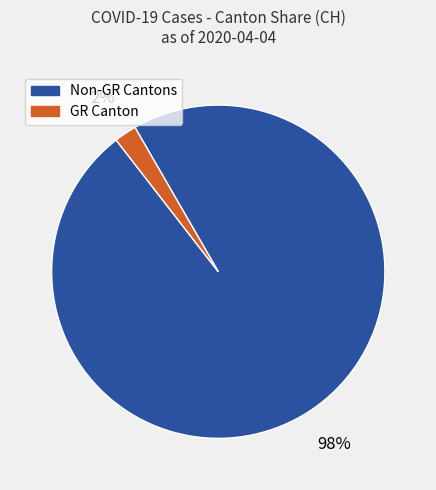

To the nearest percent, what is the difference between the largest and smallest slice percentages?

96%